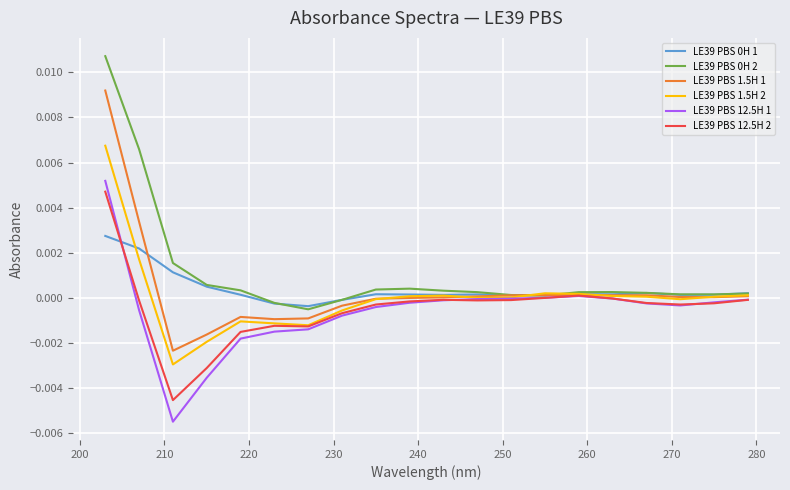

True or false: LE39 PBS 1.5H 1 has more than 1 interior local peaks.

True